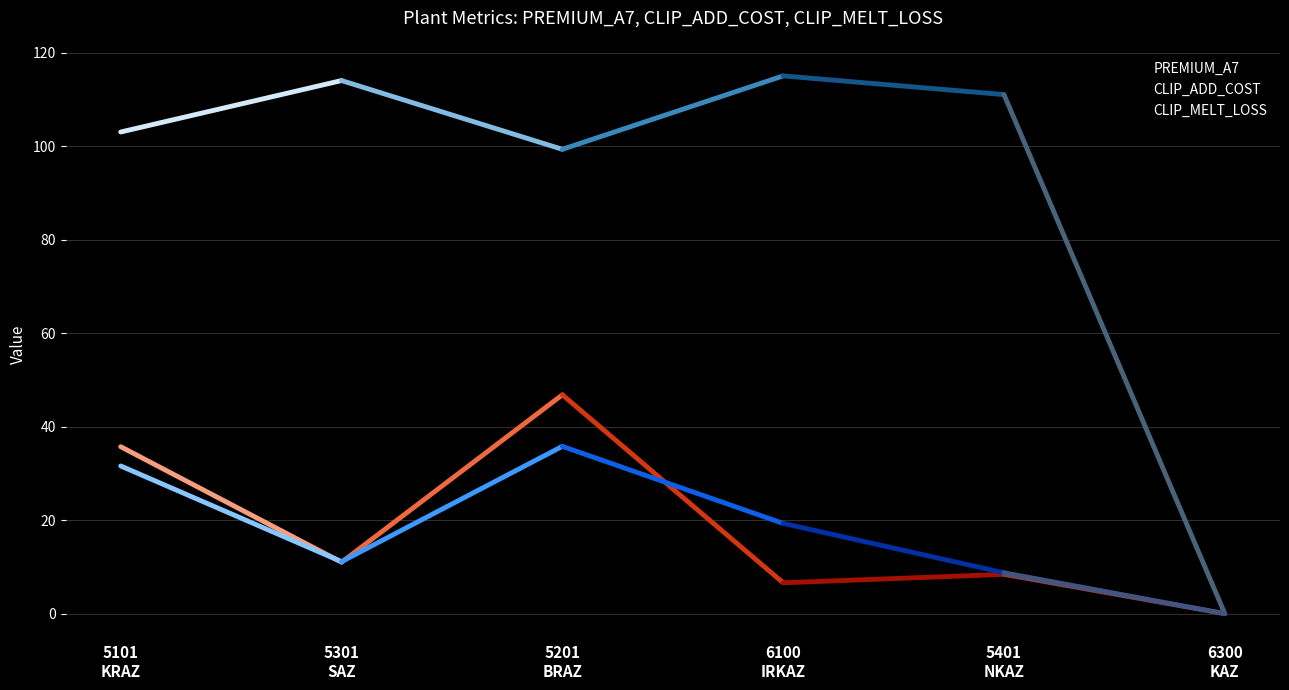

What is the sum of the PREMIUM_A7 values at 5201
BRAZ and 5101
KRAZ?

202.3